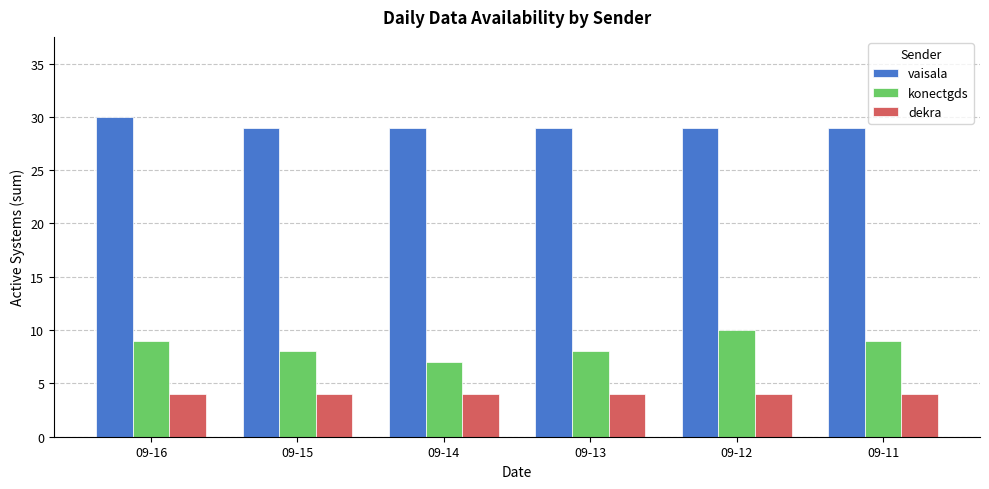

Rank the series by their maximum value, from lowest to highest.

dekra, konectgds, vaisala